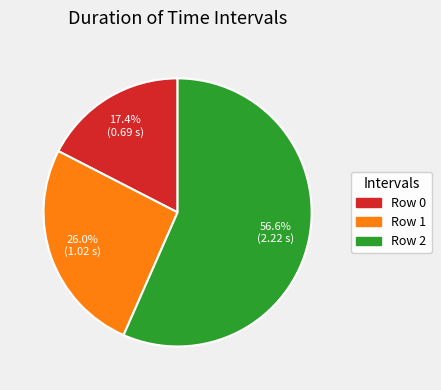

Rank the categories by value from highest to lowest.

Row 2, Row 1, Row 0